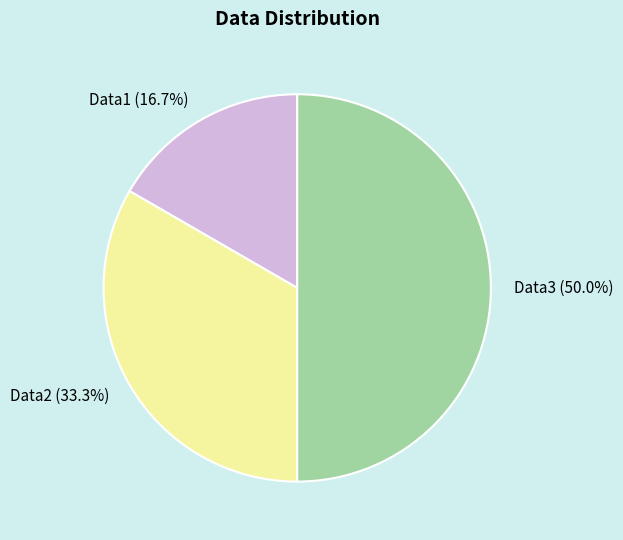

What percentage is the Data2 slice, to the nearest percent?

33%